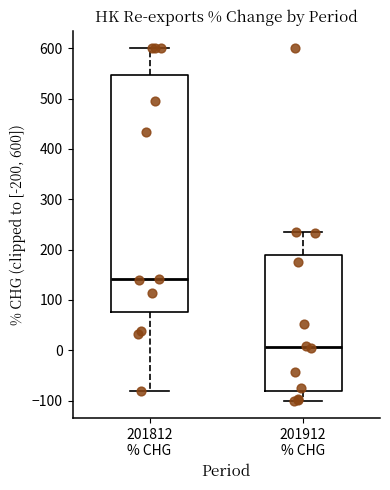

Which box's median line is the lowest?

201912 % CHG